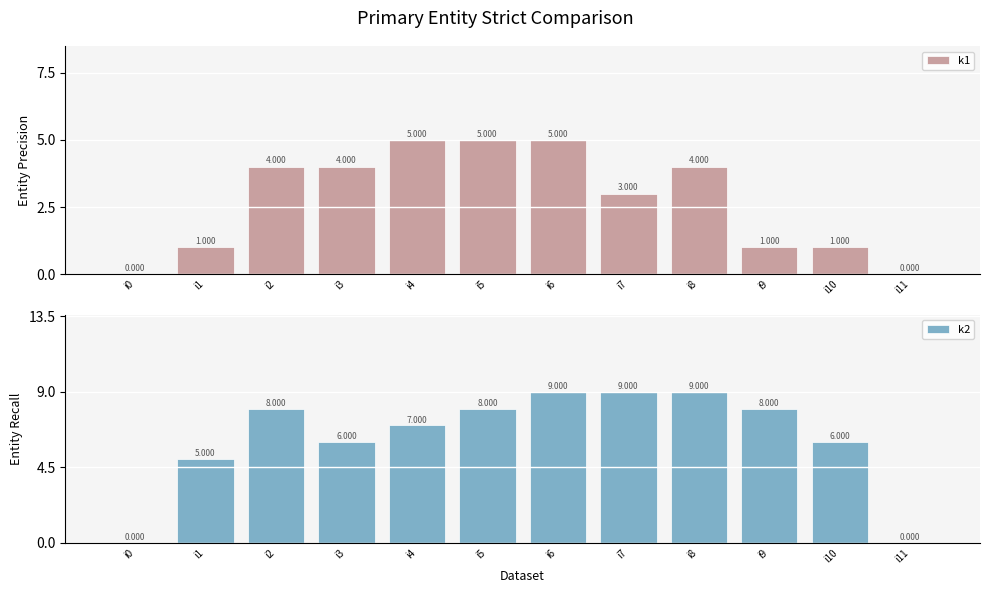

Is it true that k2 equals 3 at i7?

False